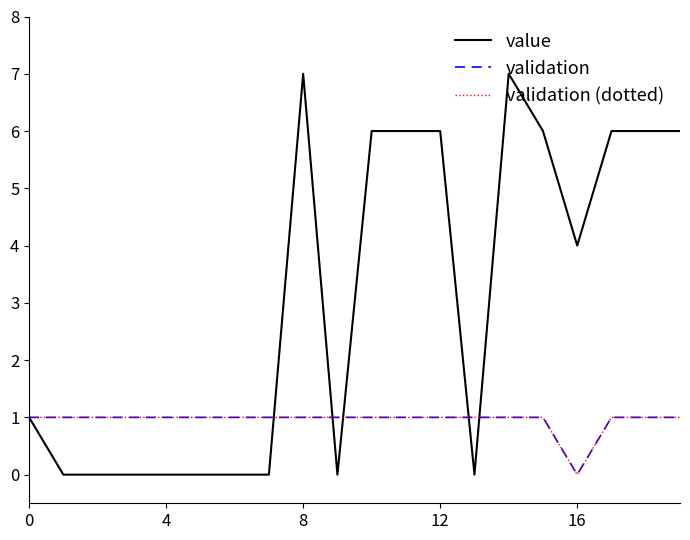

Does the chart display data point markers on the line(s)?

No